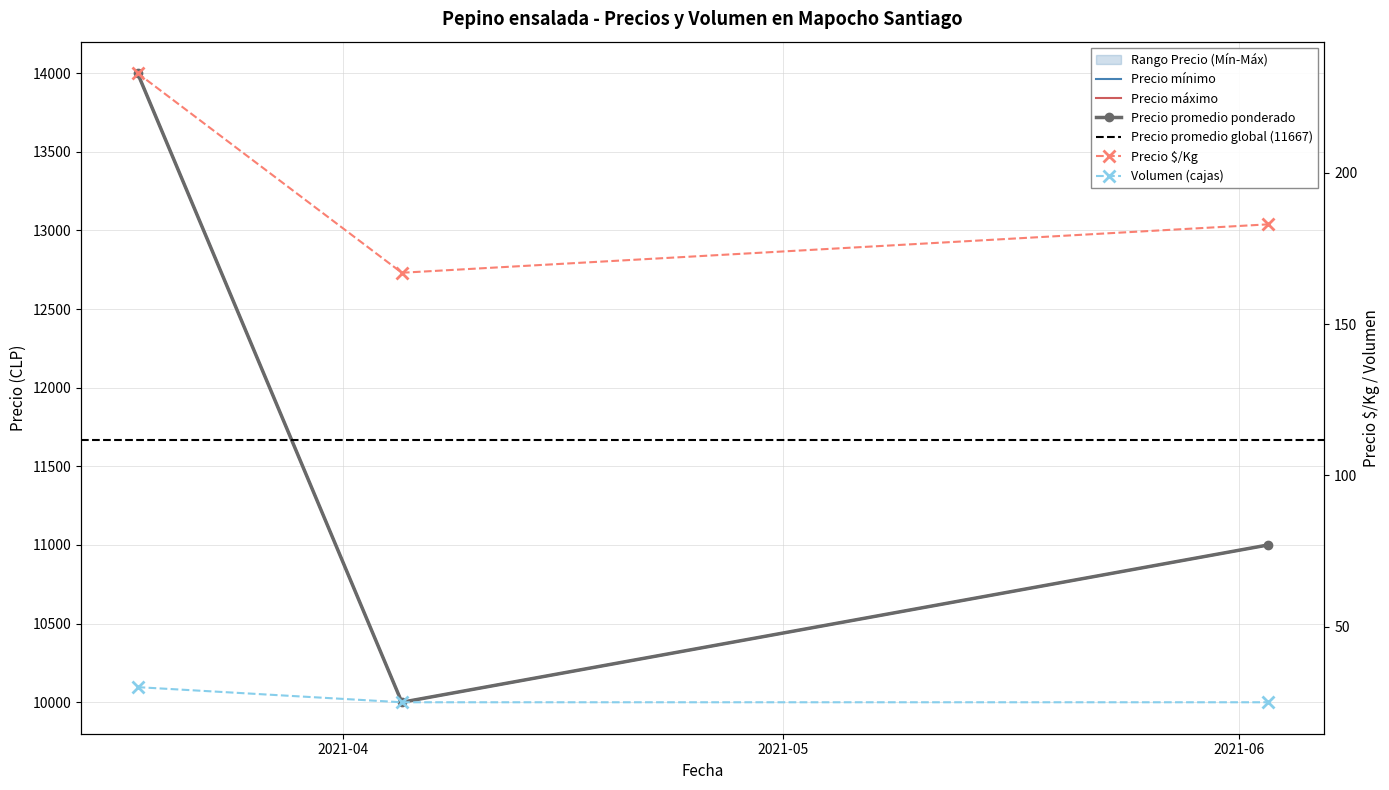

True or false: Volumen has a value of 44 at 2021-06-03.

False